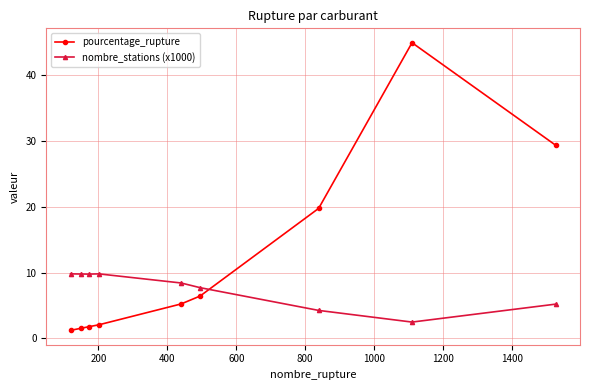

Rank the series by their average value, from lowest to highest.

nombre_stations (x1000), pourcentage_rupture